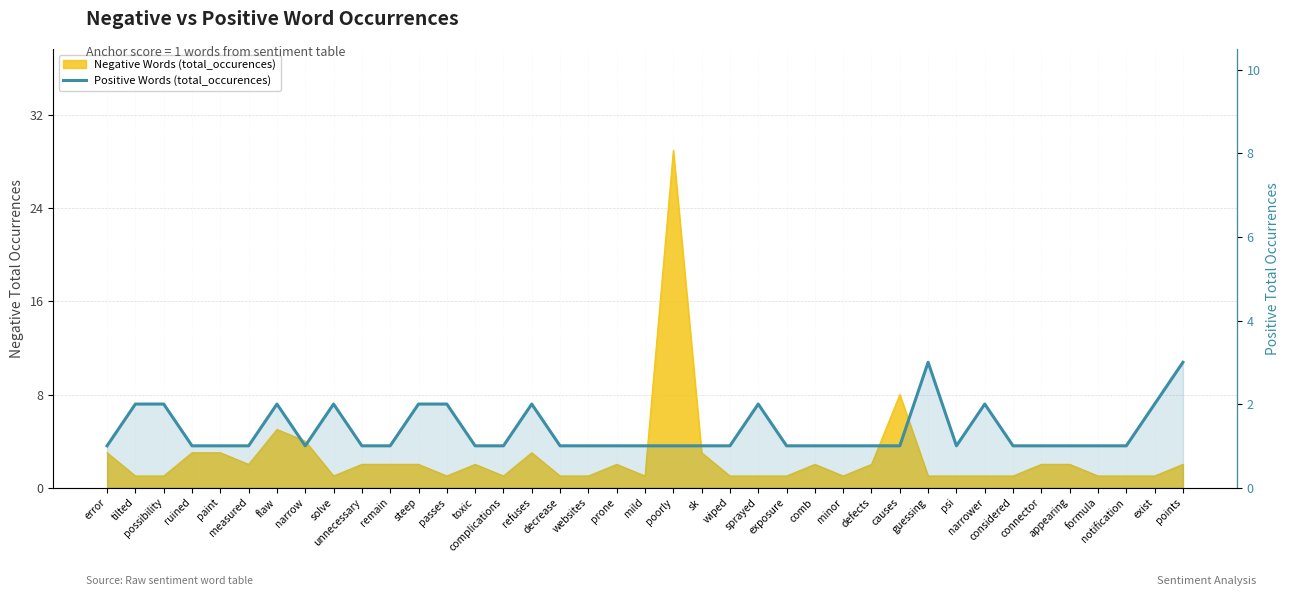

Count the values in the range 1 to 2.

37